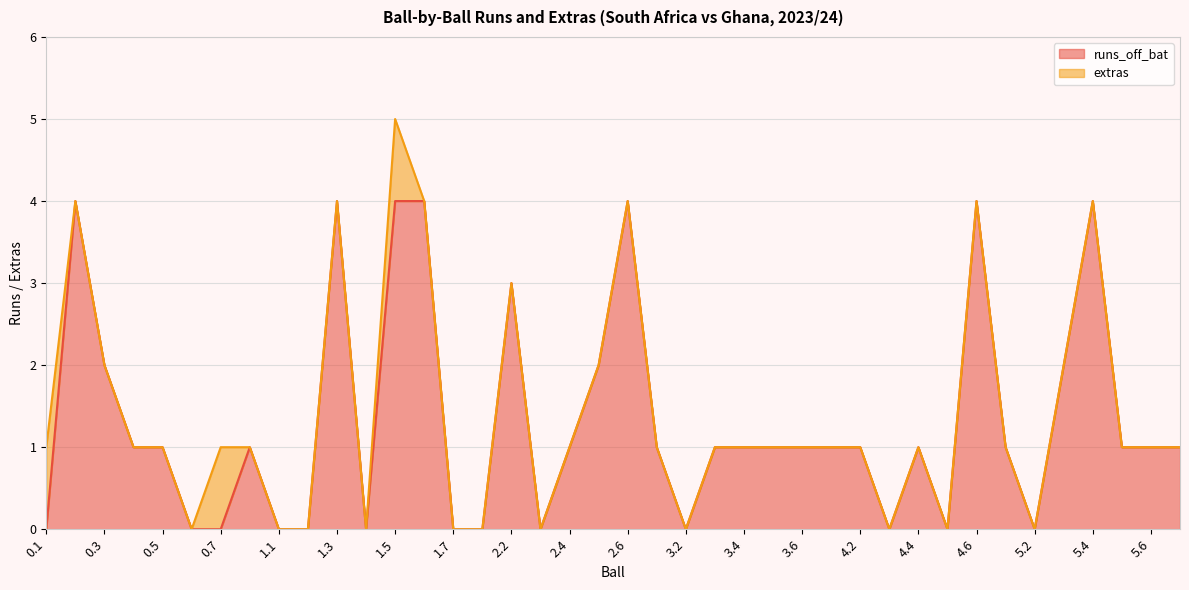

What is the sum of the values at 2.5 and 5.4?

6